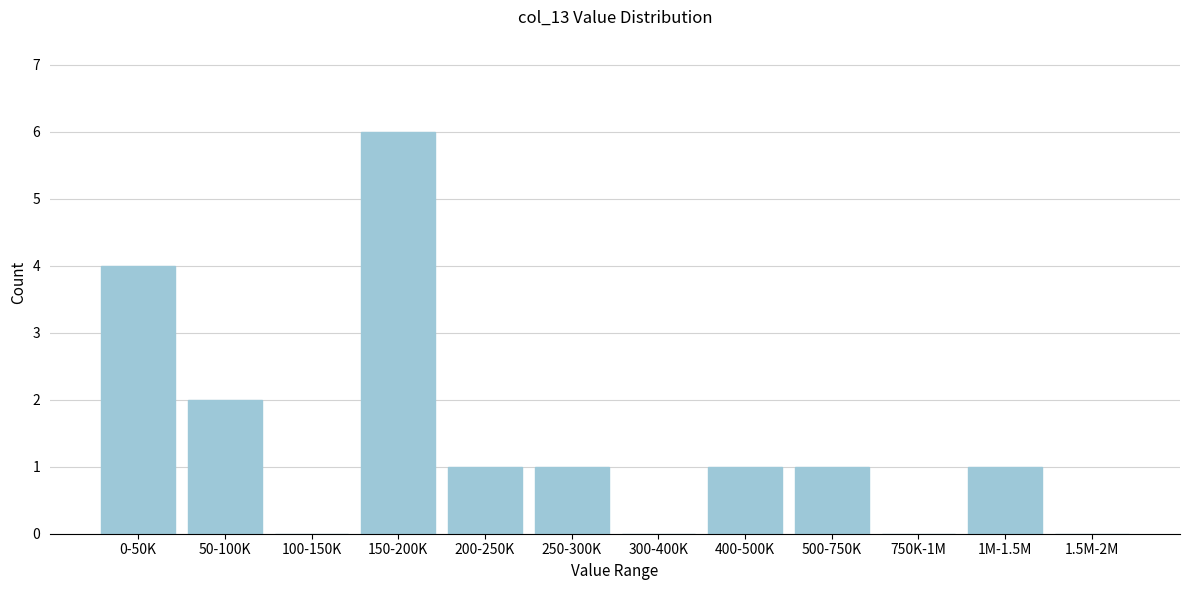

Reading right to left, transcribe all the data shown in this chart.

1.5M-2M=0	1M-1.5M=1	750K-1M=0	500-750K=1	400-500K=1	300-400K=0	250-300K=1	200-250K=1	150-200K=6	100-150K=0	50-100K=2	0-50K=4